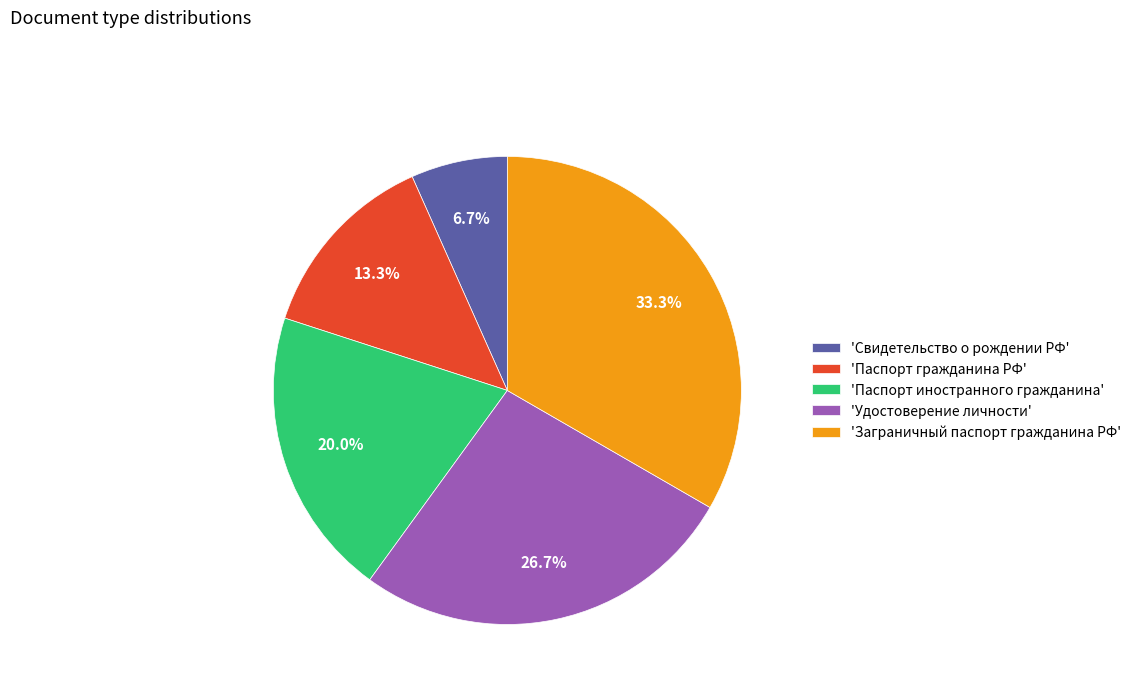

What is the ratio of the value at 'Паспорт иностранного гражданина' to the value at 'Заграничный паспорт гражданина РФ'?

0.6